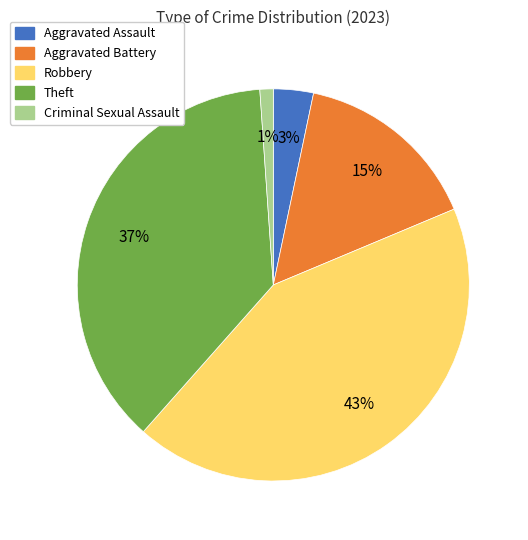

How many slices are in this pie chart?

5